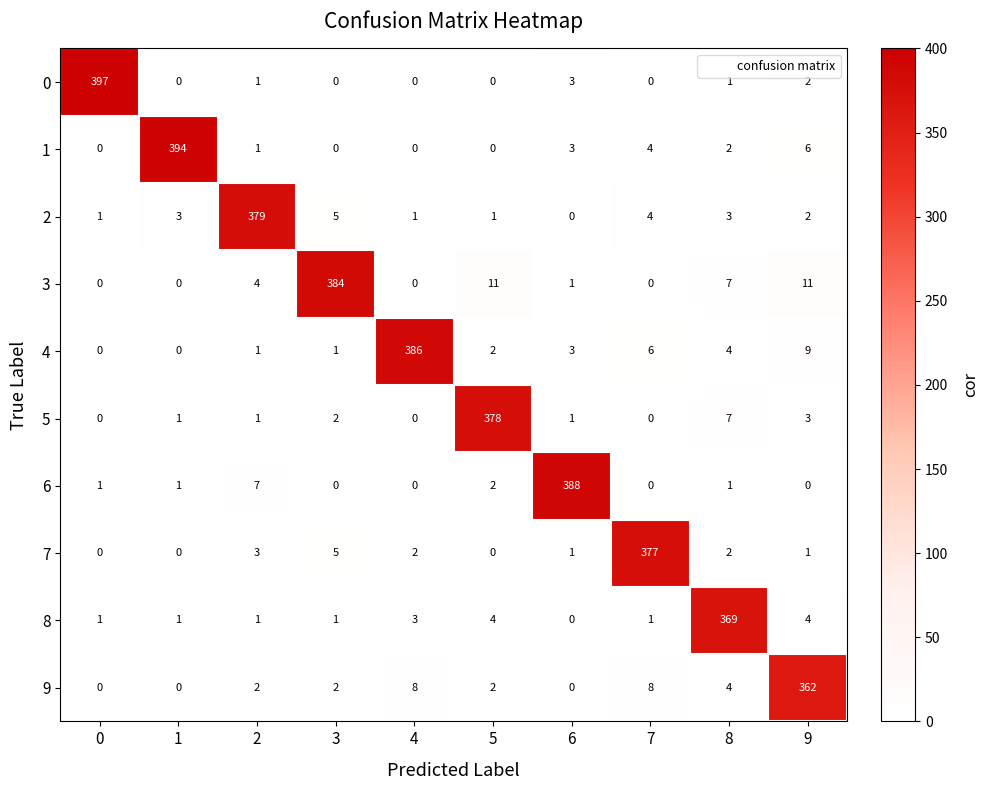

Is the value of 4 at 9 greater than the value of 9 at 5?

Yes